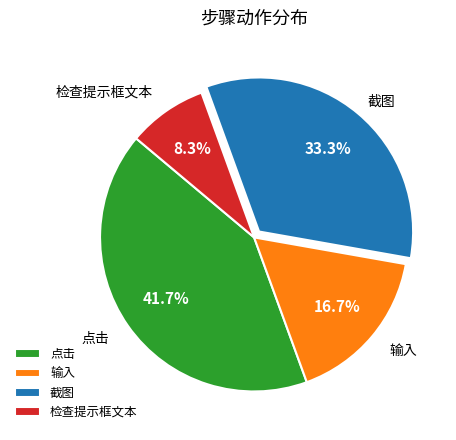

What is the smallest slice in the pie chart?

检查提示框文本